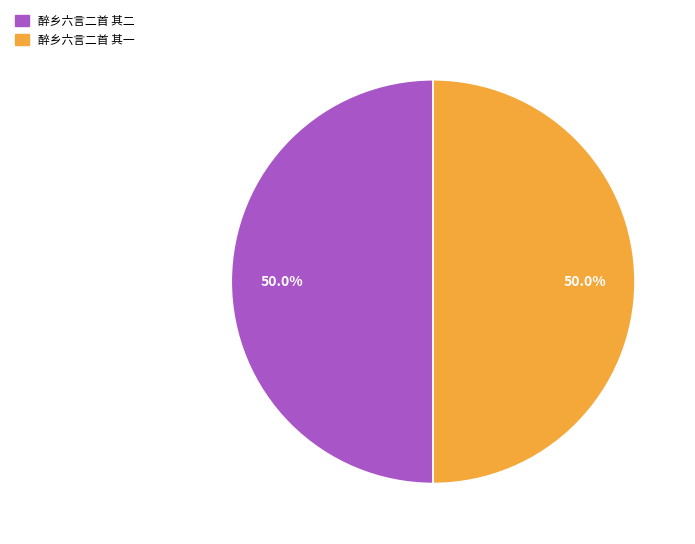

What is the ratio of the value at 醉乡六言二首 其一 to the value at 醉乡六言二首 其二?

1.0